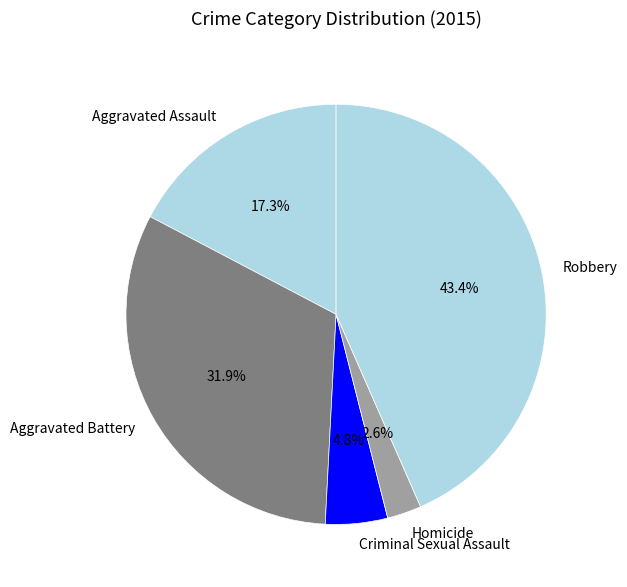

The Robbery slice represents 29% of the pie. True or false?

False